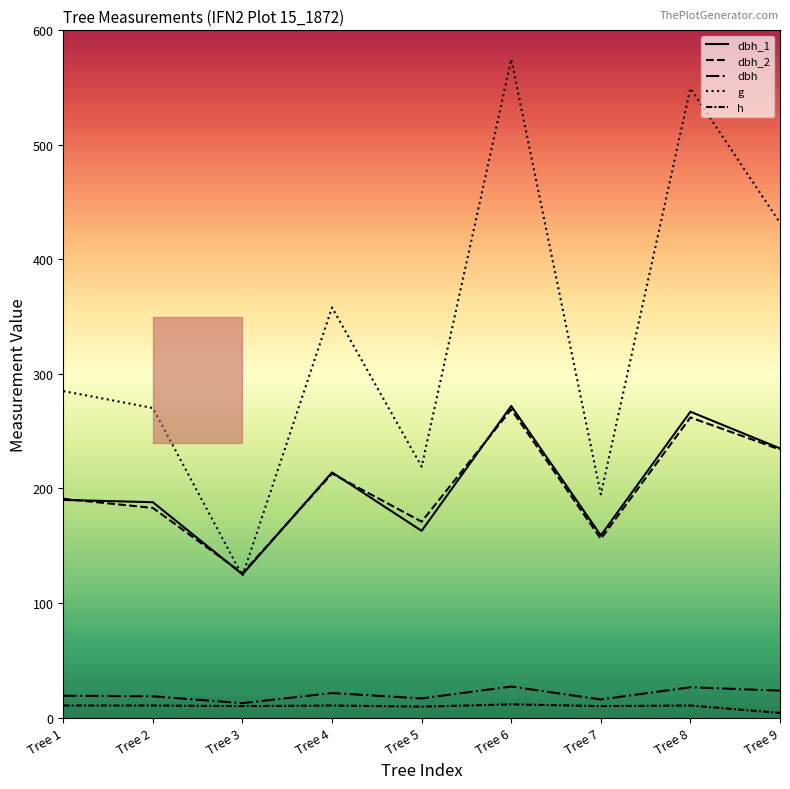

What is the total value across all series at Tree 4?

816.9